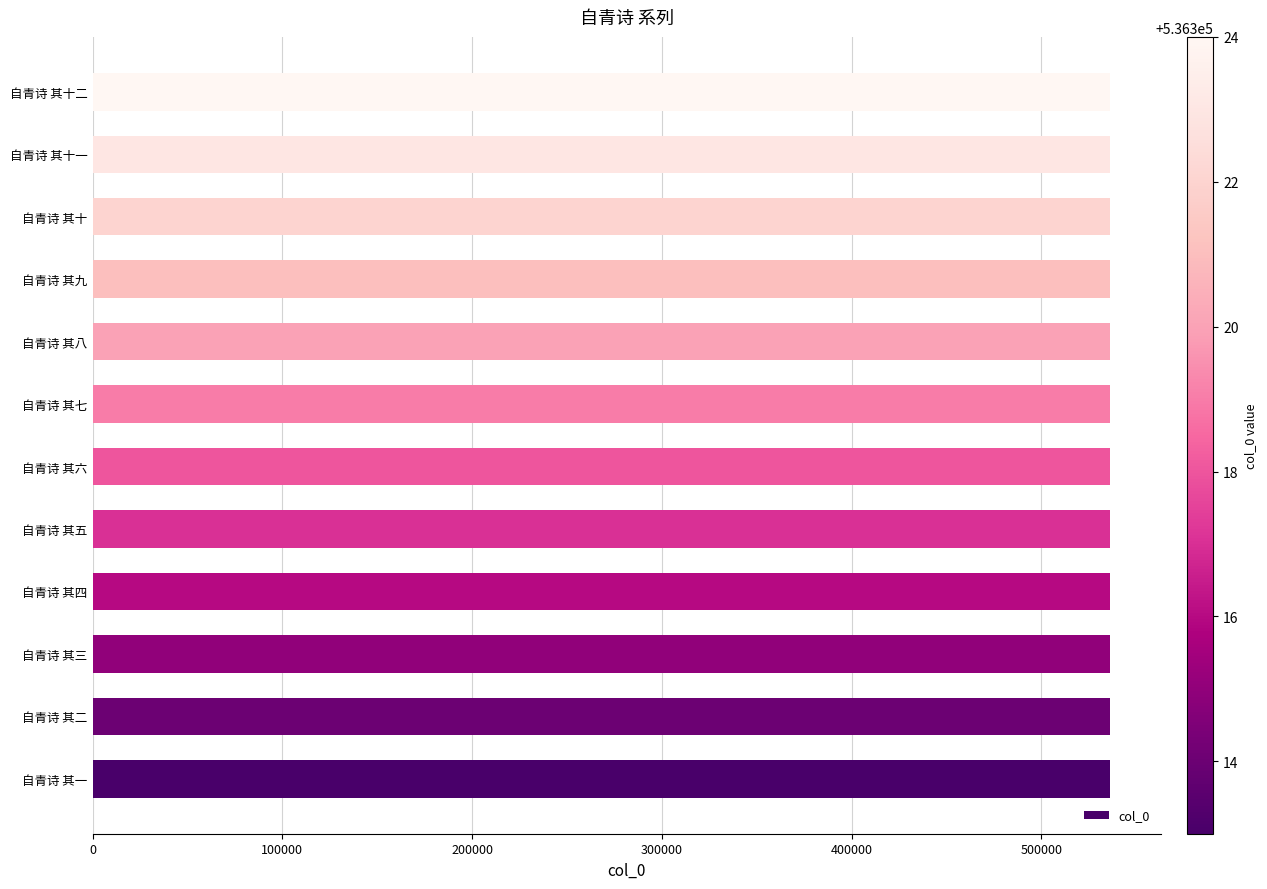

What value does the data have at 自青诗 其八?

536320